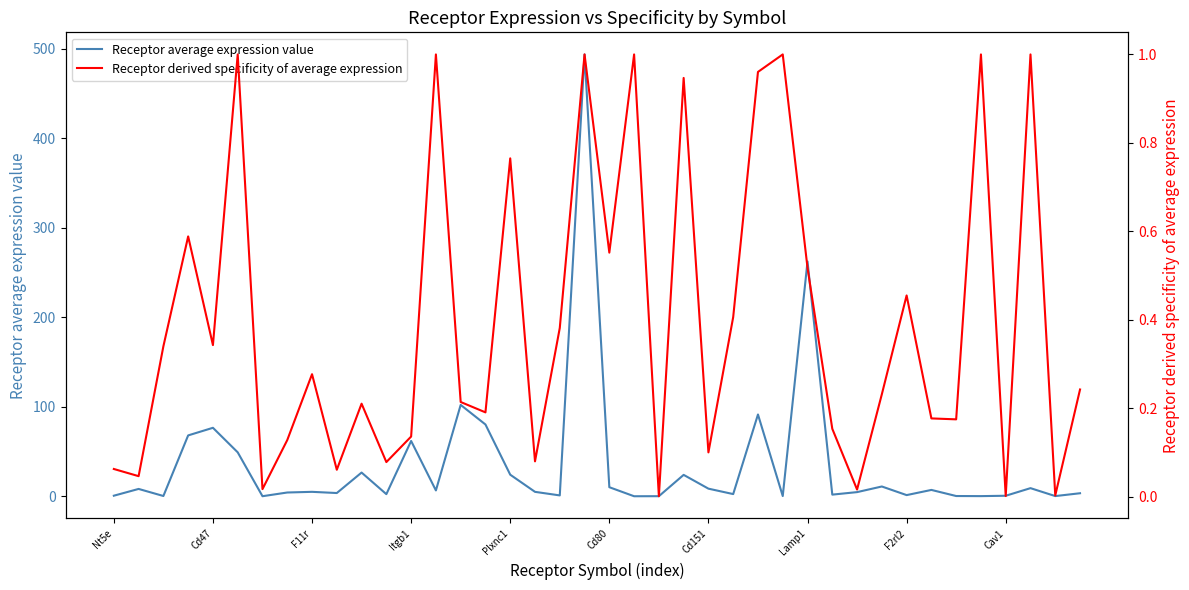

True or false: Receptor derived specificity of average expression and Receptor average expression value intersect in this chart.

True